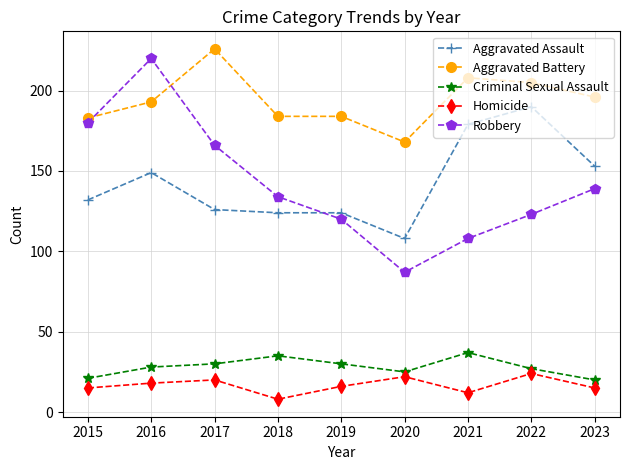

True or false: Aggravated Battery has a value of 184 at 2019.

True